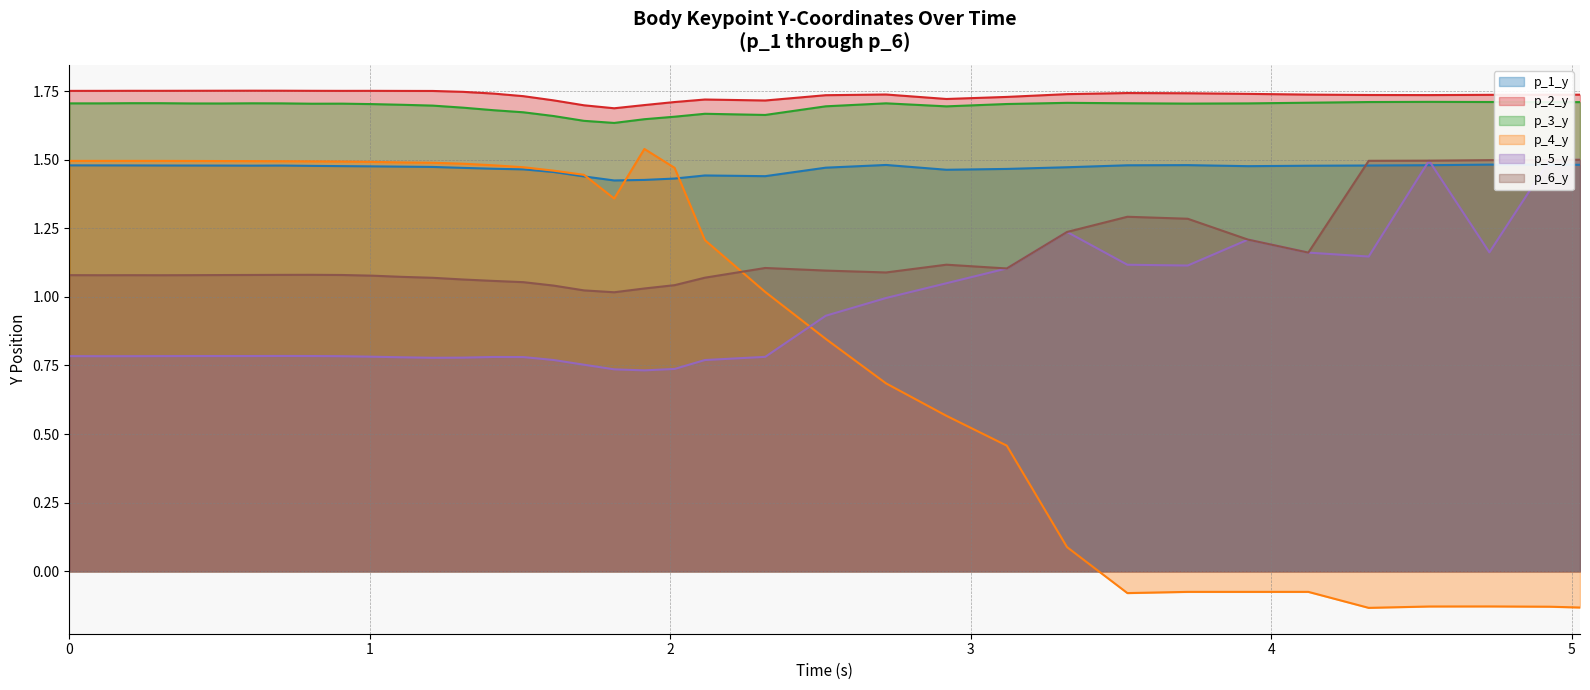

How many lines are shown in the chart?

6